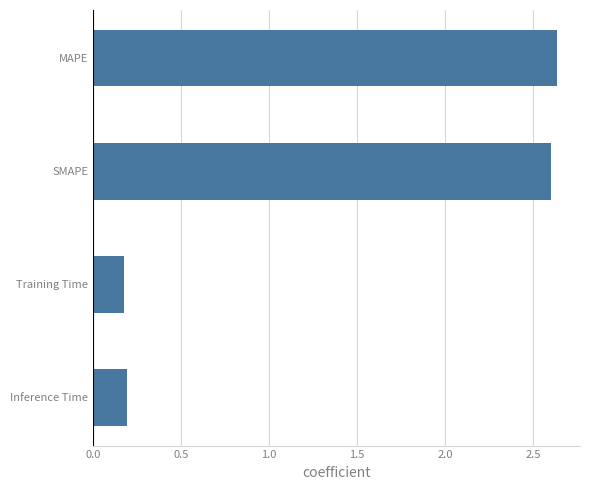

How many distinct data groups are displayed?

1